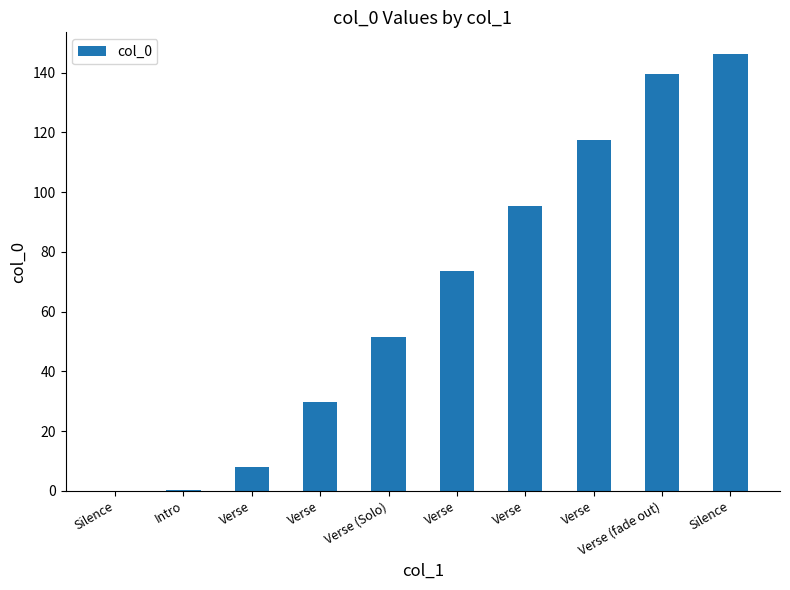

Count the number of values greater than 73.

5